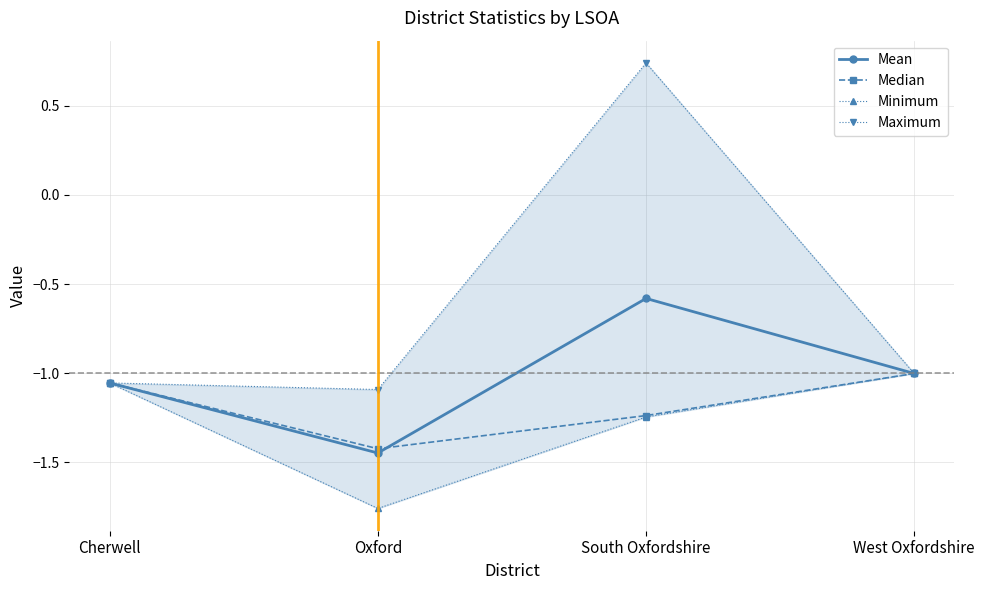

True or false: Mean has a value of -0.4 at Oxford.

False